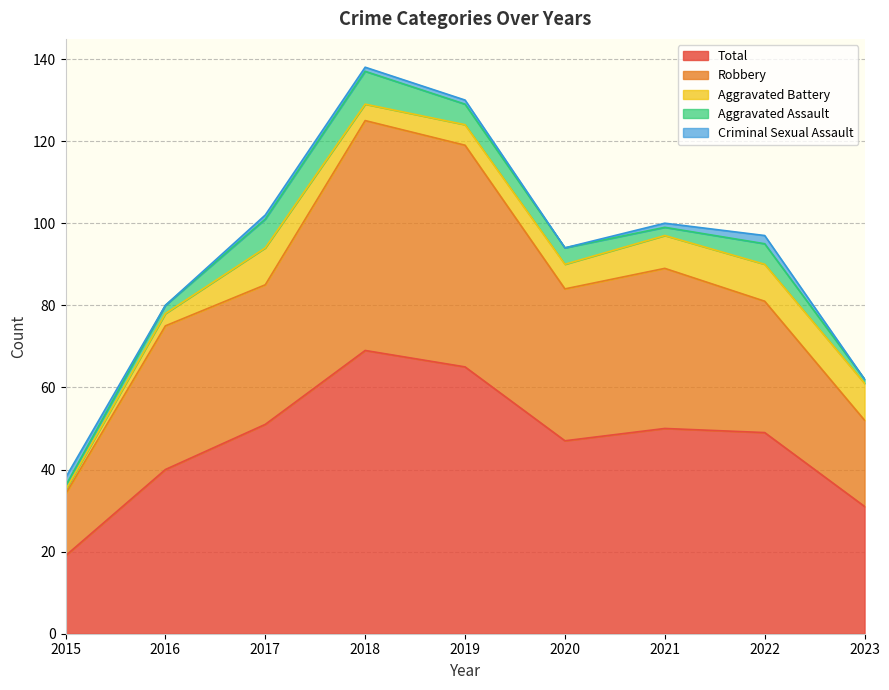

How many times do Aggravated Battery and Criminal Sexual Assault cross each other?

1